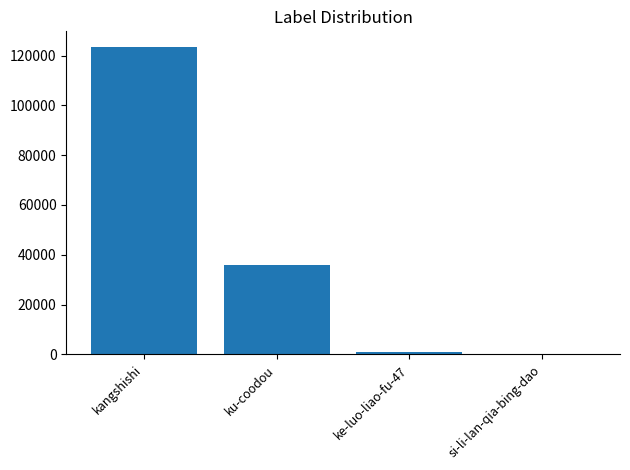

Which has a higher value, ke-luo-liao-fu-47 or ku-coodou?

ku-coodou